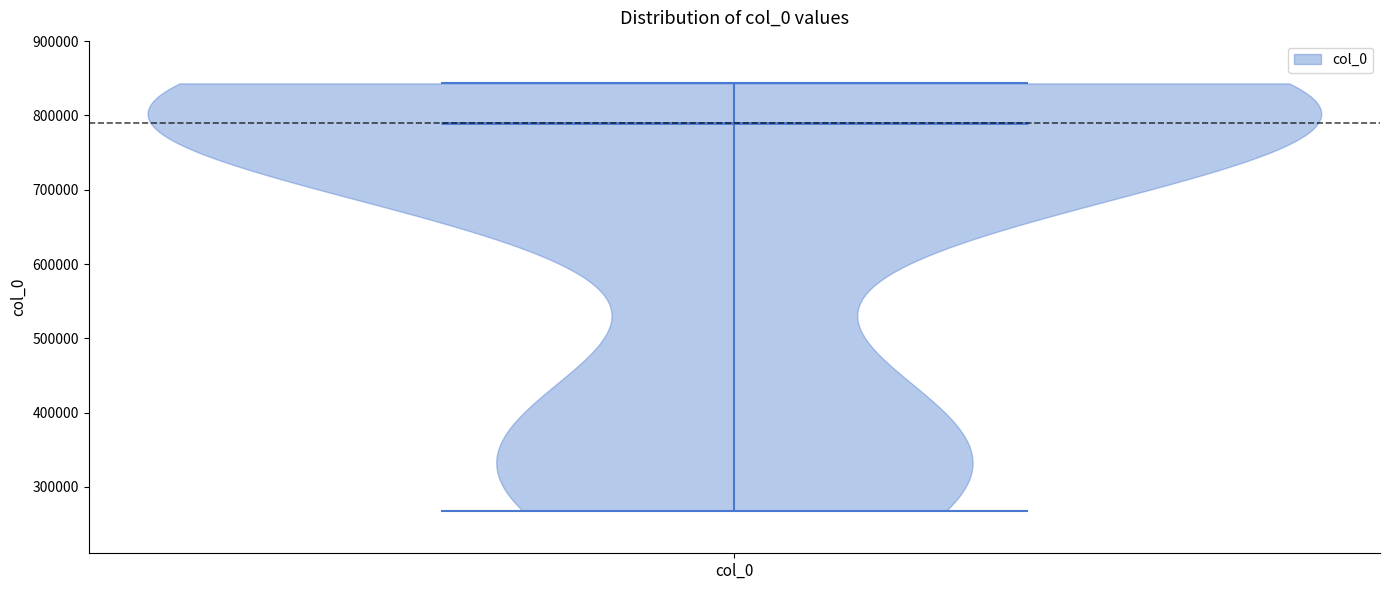

Read this violin plot against the y-axis: where its median line is, and the lowest and highest points the violin reaches. The values are not printed on the chart, so give them approximately, as read against the axis.

median line 790000, lowest point 270000, highest point 840000